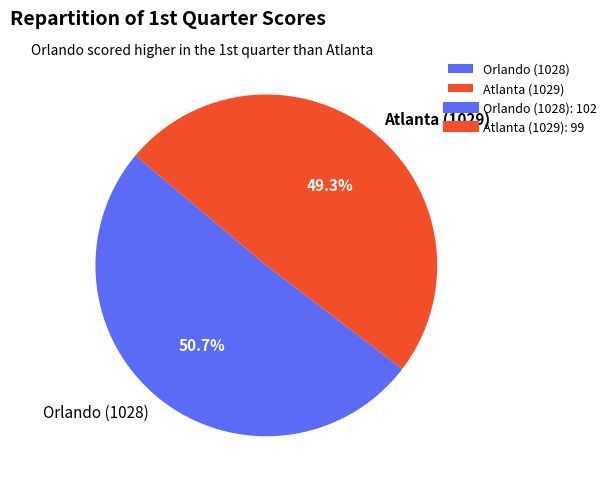

Which category has the biggest portion of the pie?

Orlando (1028)